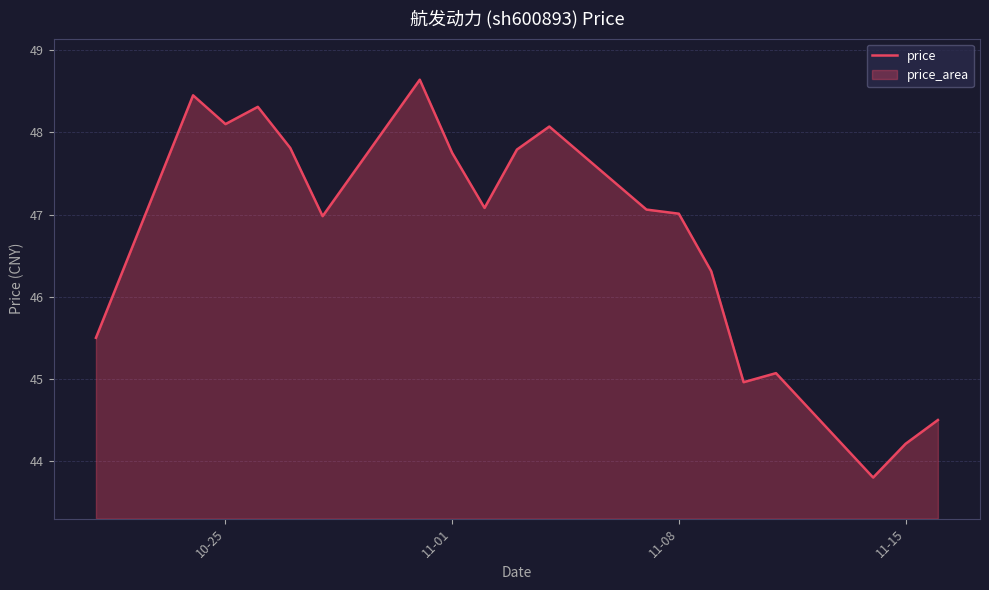

What is the value of the 9th point from the left?

47.1